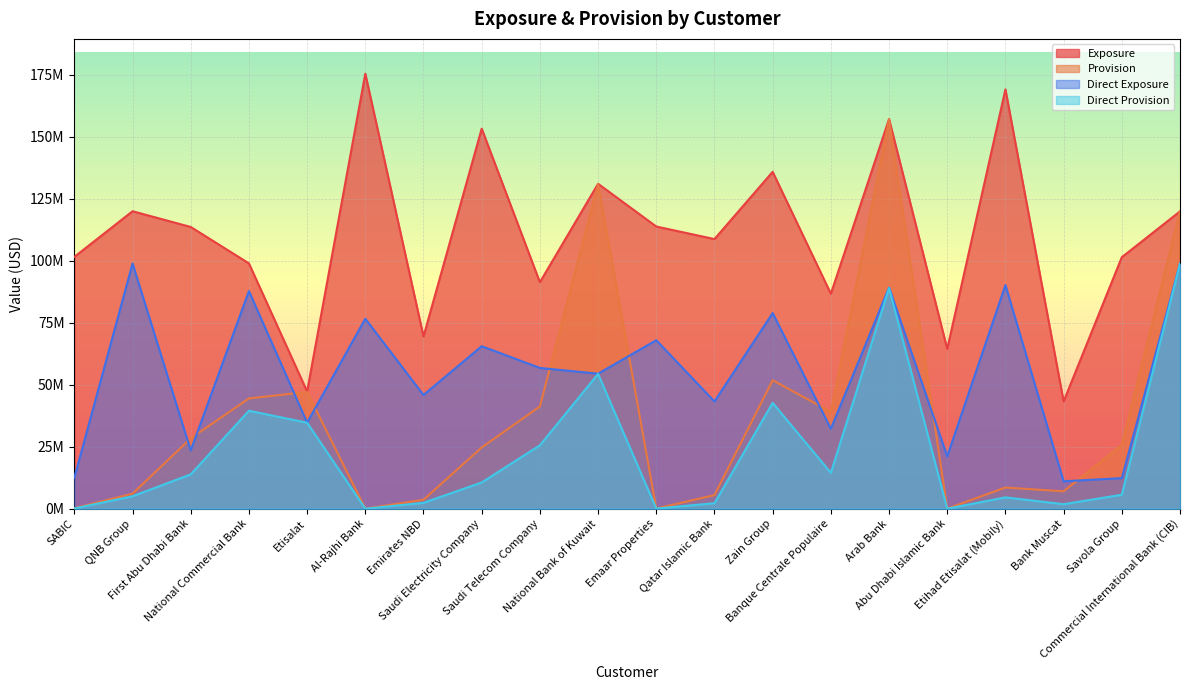

True or false: Provision and Direct Provision intersect in this chart.

False